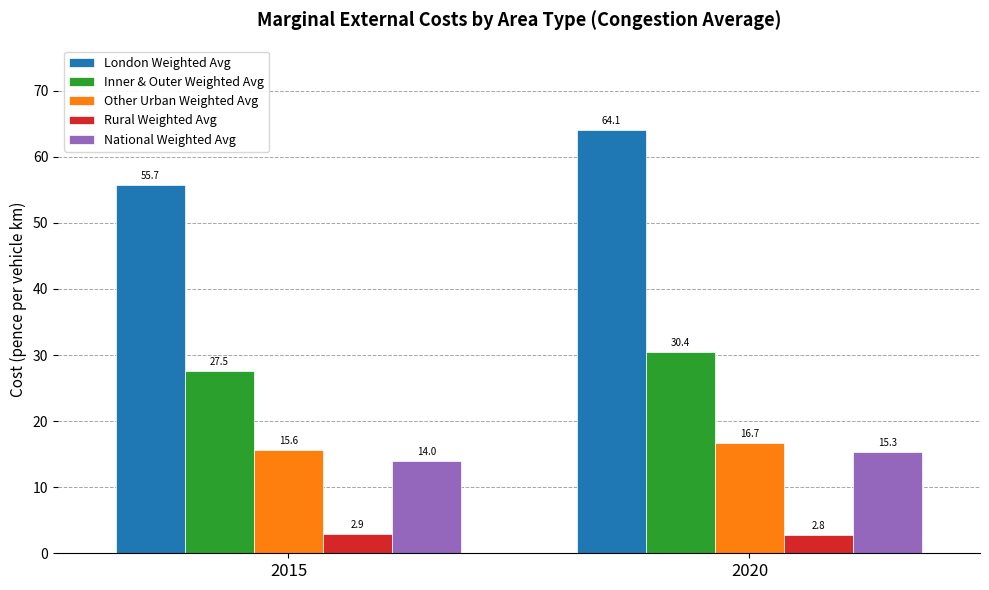

Between 2015 and 2020, which series saw the biggest shift?

London Weighted Avg